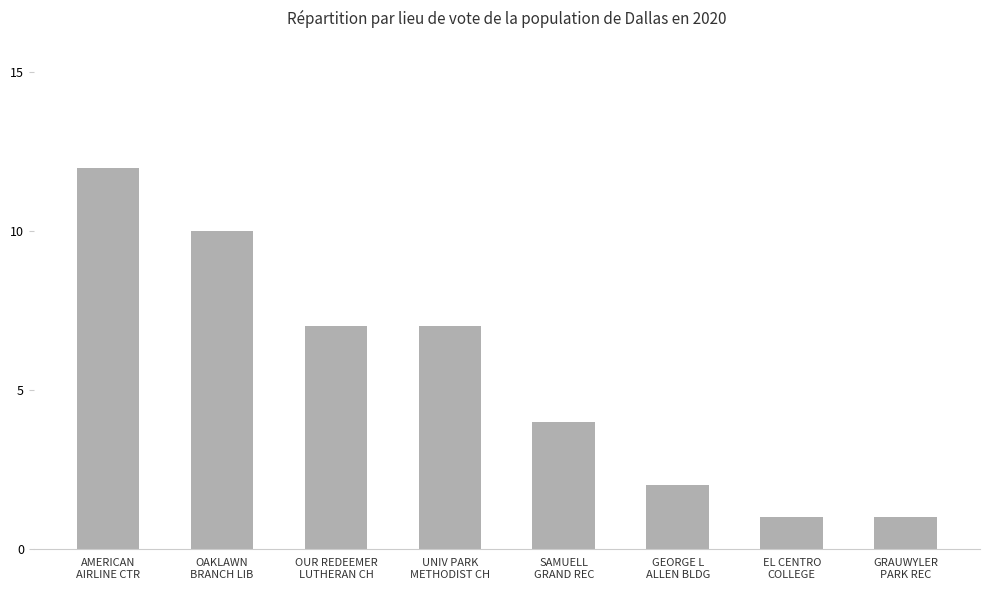

What is the smallest value displayed?

1